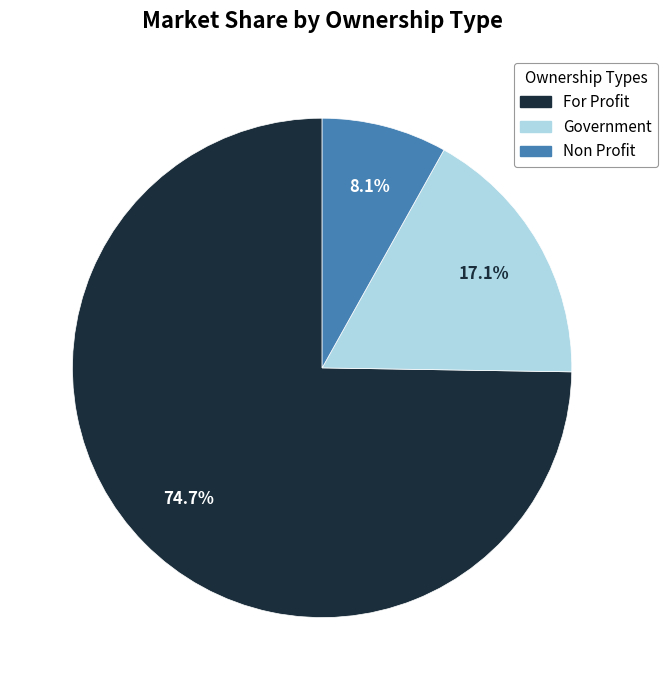

Does any single category account for the majority?

Yes